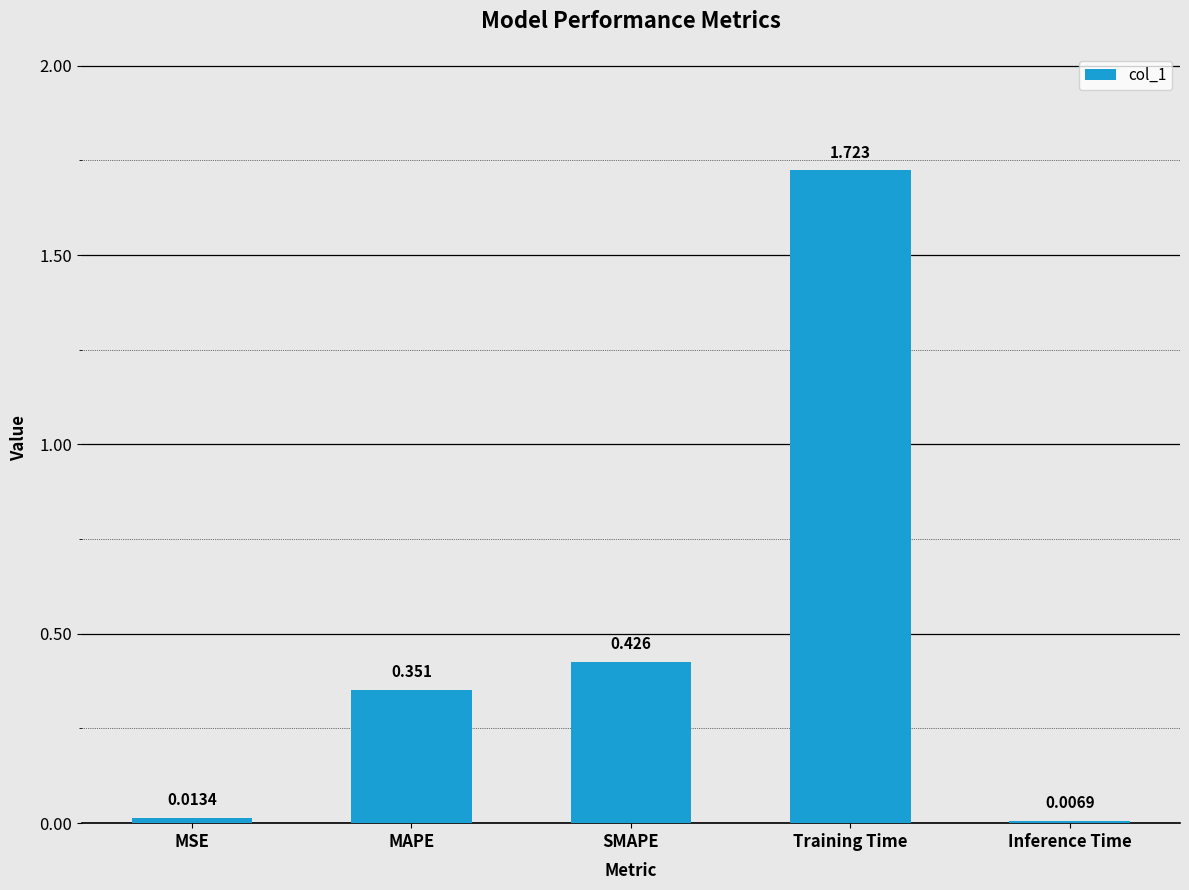

What is the difference between the values at MAPE and SMAPE?

0.1